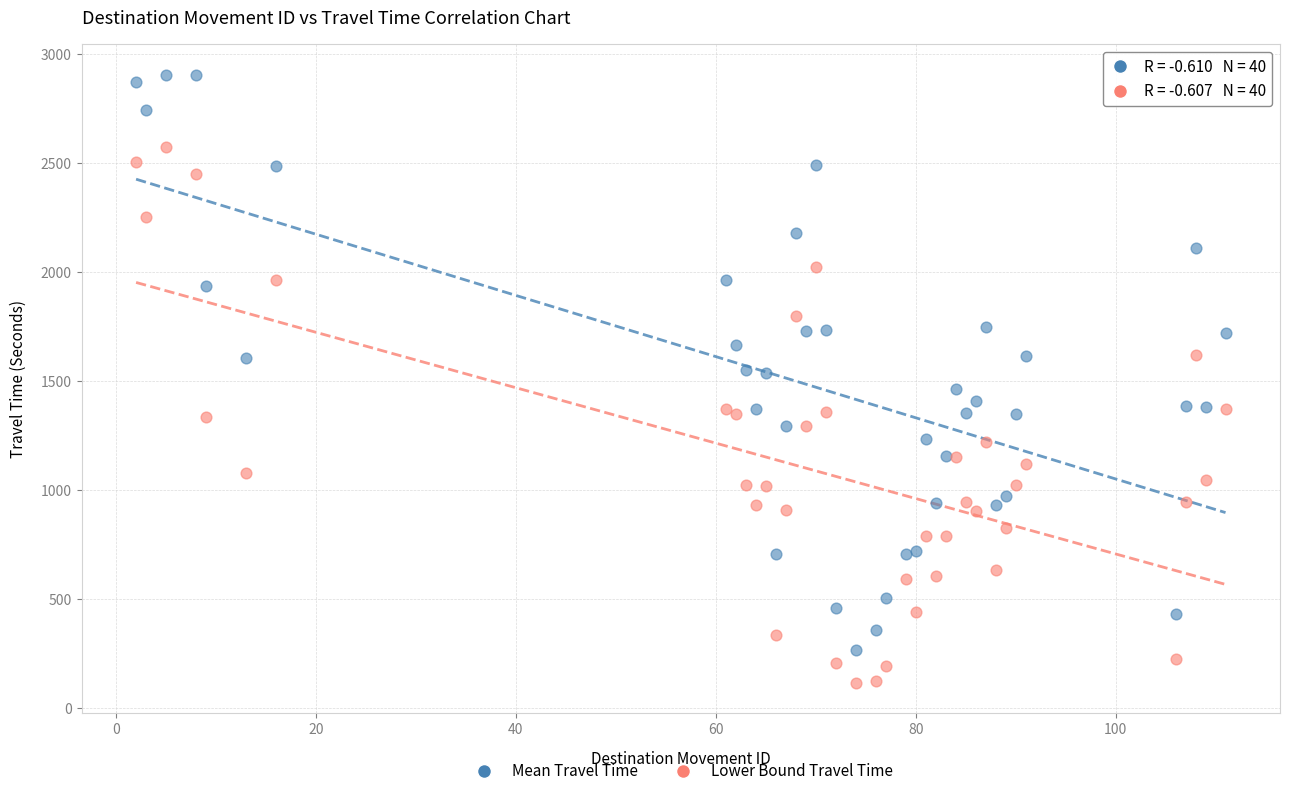

Which series contains the lowest Y value?

Lower Bound Travel Time